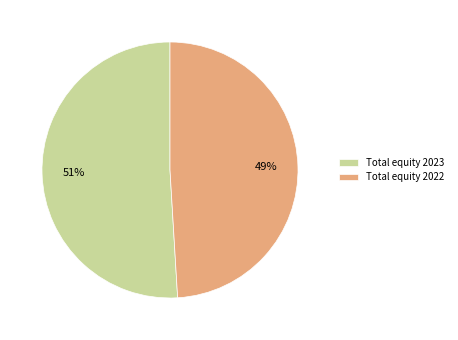

Rank the categories by value from highest to lowest.

Total equity 2023, Total equity 2022